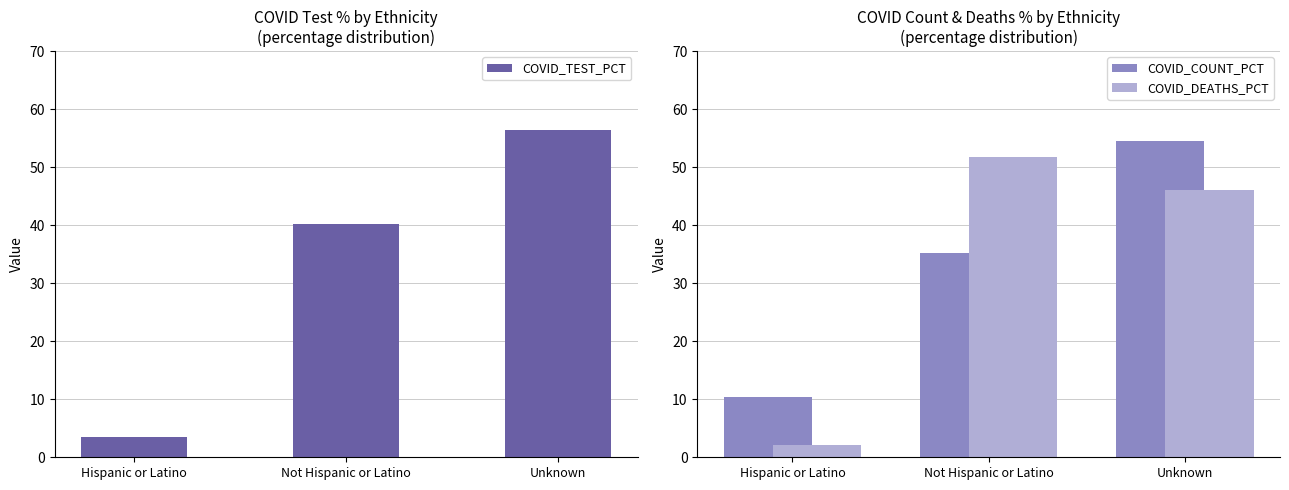

Which series has the widest spread of values?

COVID_TEST_PCT